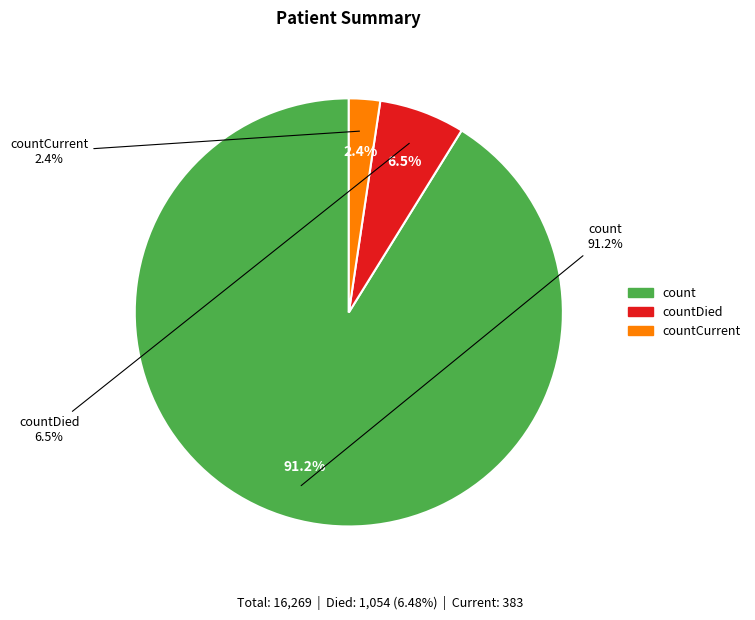

Rank the categories by value from lowest to highest.

countCurrent, countDied, count